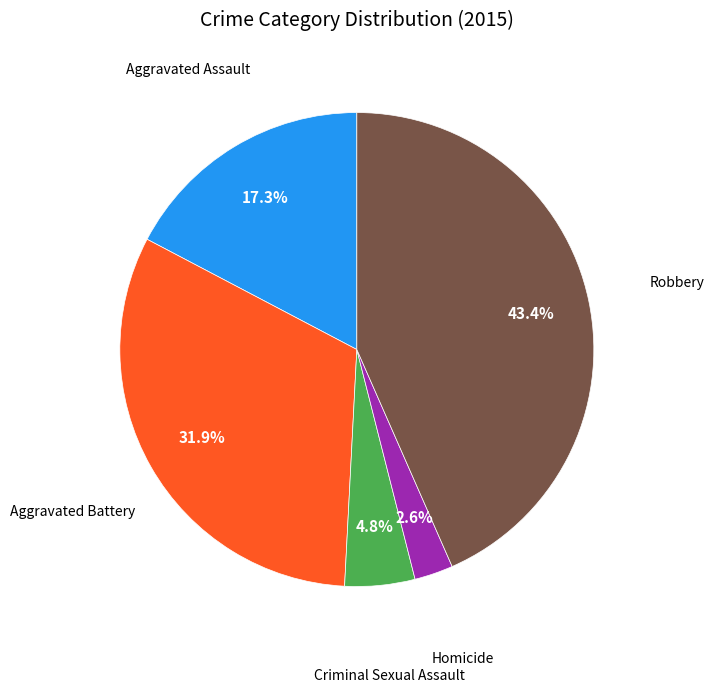

To the nearest percent, what is the average slice percentage?

20%